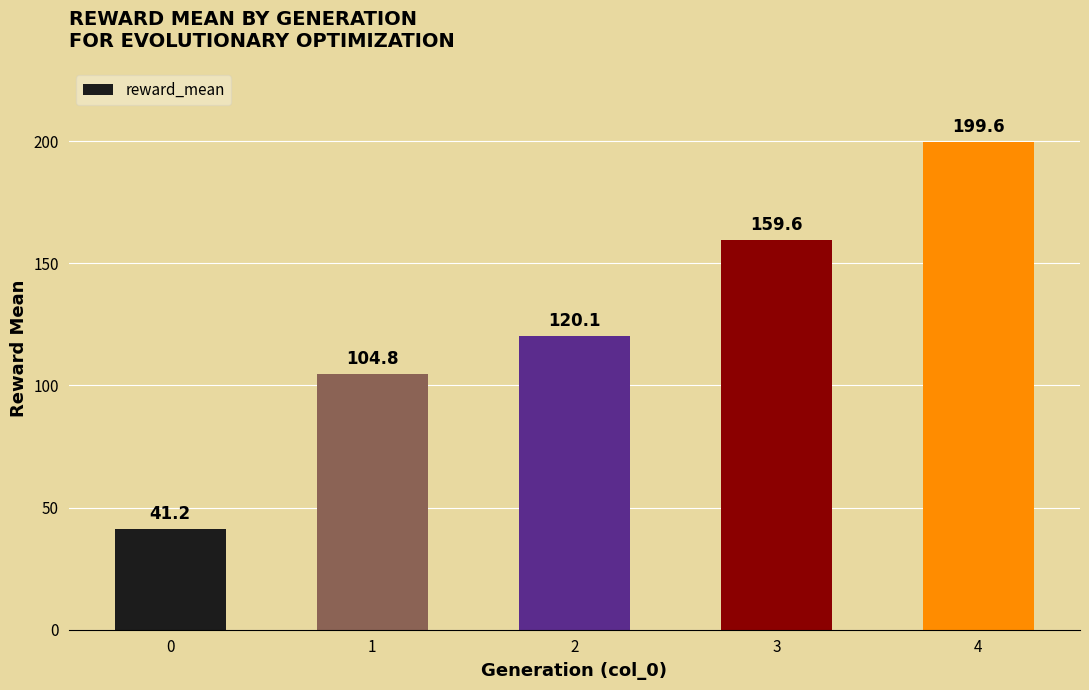

What is the approximate value at 0?

41.2